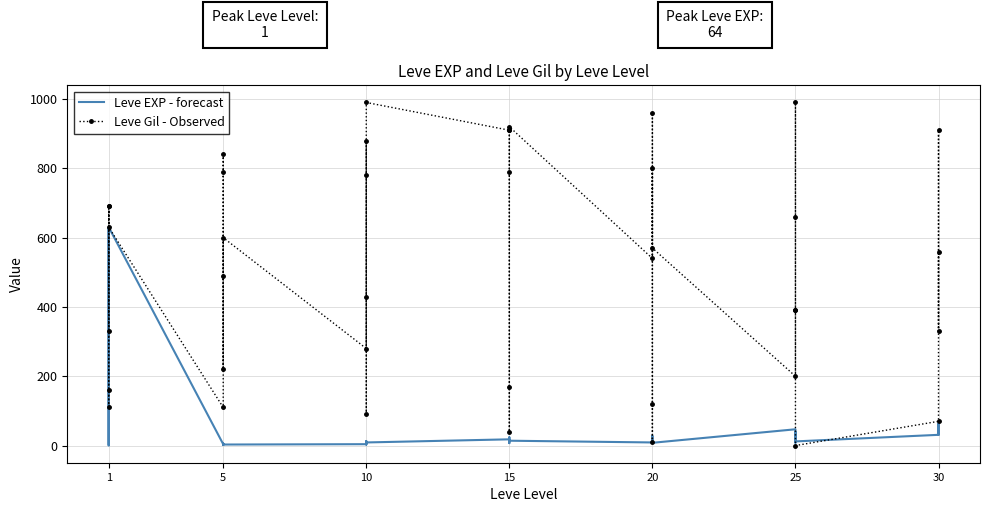

What is the value of the Leve EXP - forecast point at the 23rd from the left?

18